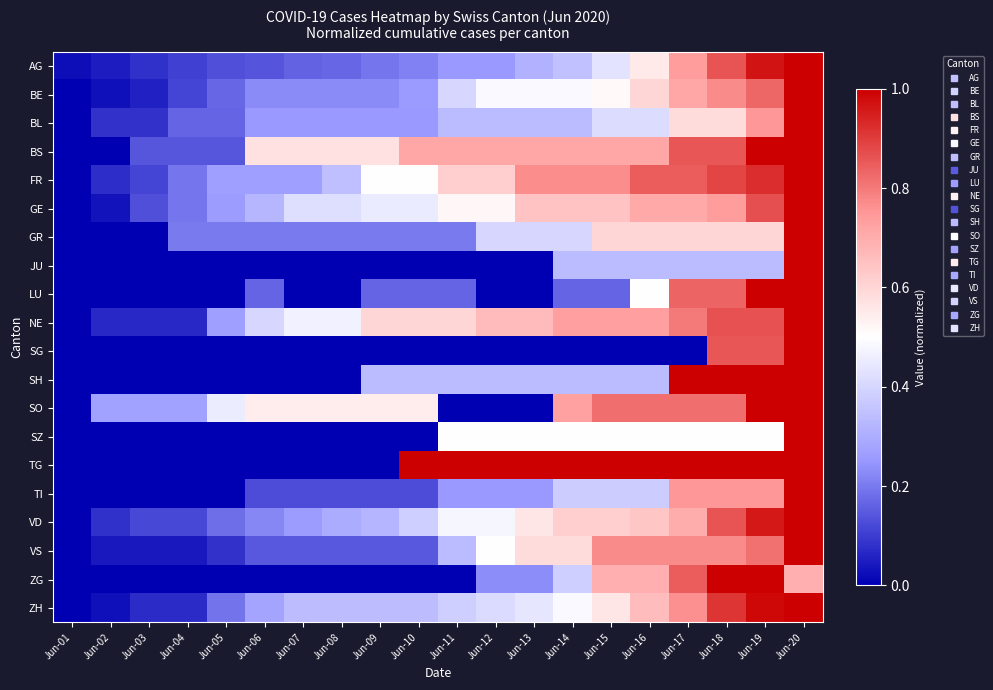

At how many categories does at least one series exceed 0?

20